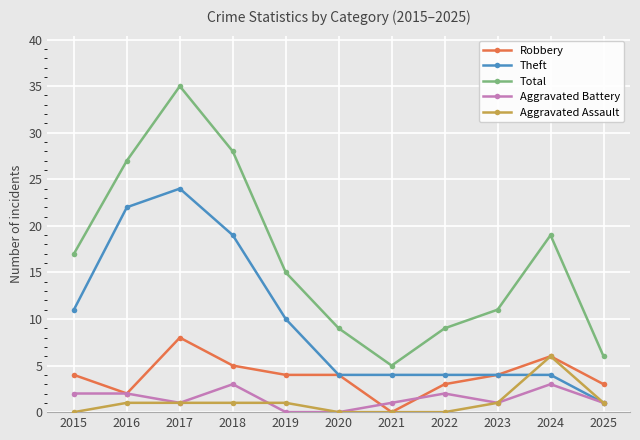

Reading left to right, list all the values displayed in this chart.

Robbery: 2015=4	2016=2	2017=8	2018=5	2019=4	2020=4	2021=0	2022=3	2023=4	2024=6	2025=3
Theft: 2015=11	2016=22	2017=24	2018=19	2019=10	2020=4	2021=4	2022=4	2023=4	2024=4	2025=1
Total: 2015=17	2016=27	2017=35	2018=28	2019=15	2020=9	2021=5	2022=9	2023=11	2024=19	2025=6
Aggravated Battery: 2015=2	2016=2	2017=1	2018=3	2019=0	2020=0	2021=1	2022=2	2023=1	2024=3	2025=1
Aggravated Assault: 2015=0	2016=1	2017=1	2018=1	2019=1	2020=0	2021=0	2022=0	2023=1	2024=6	2025=1